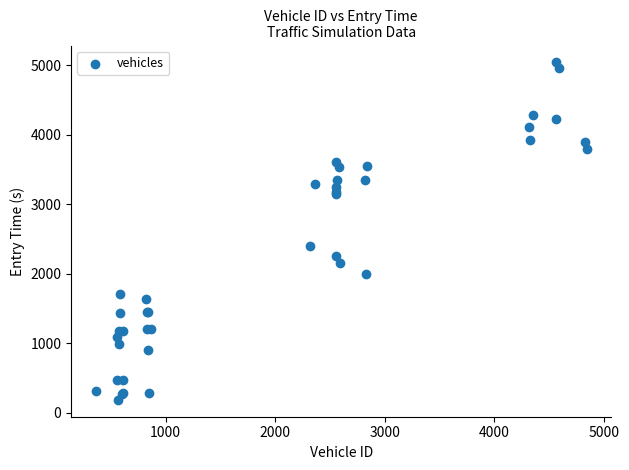

What Y value in the scatter plot is closest to 2616?

2402.0